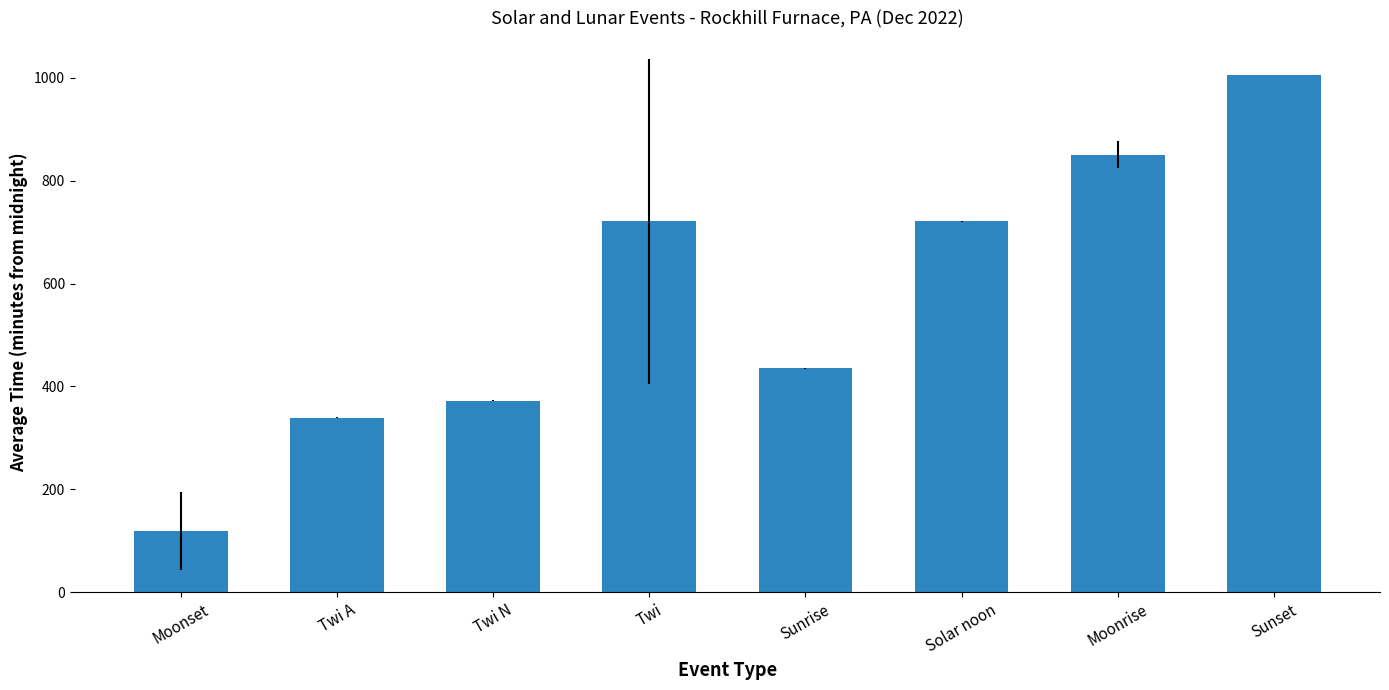

What is the change in value from Twi to Solar noon?

+0.1